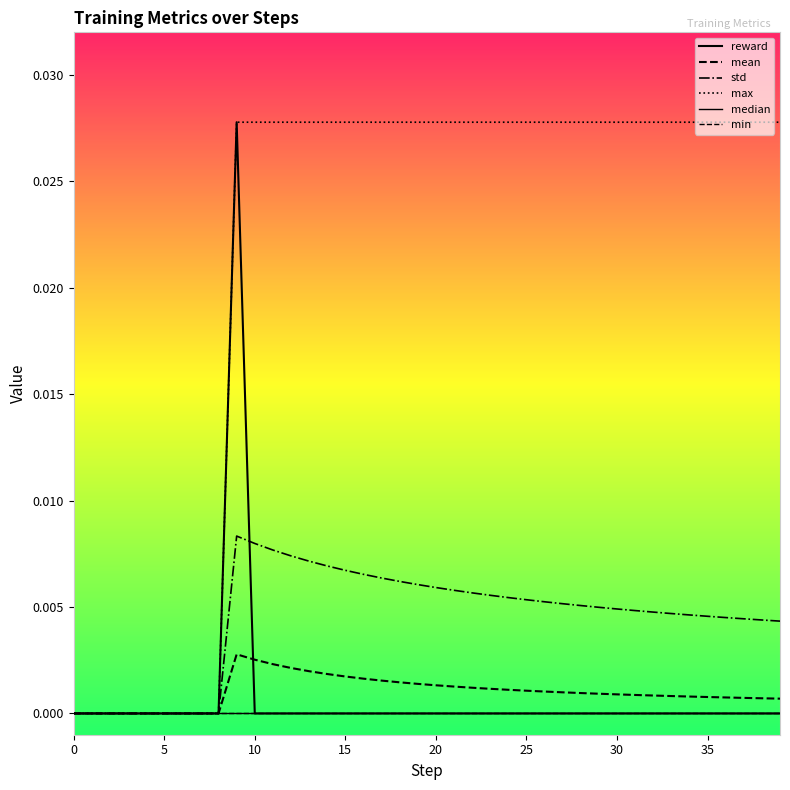

Count the number of categories in the chart.

40